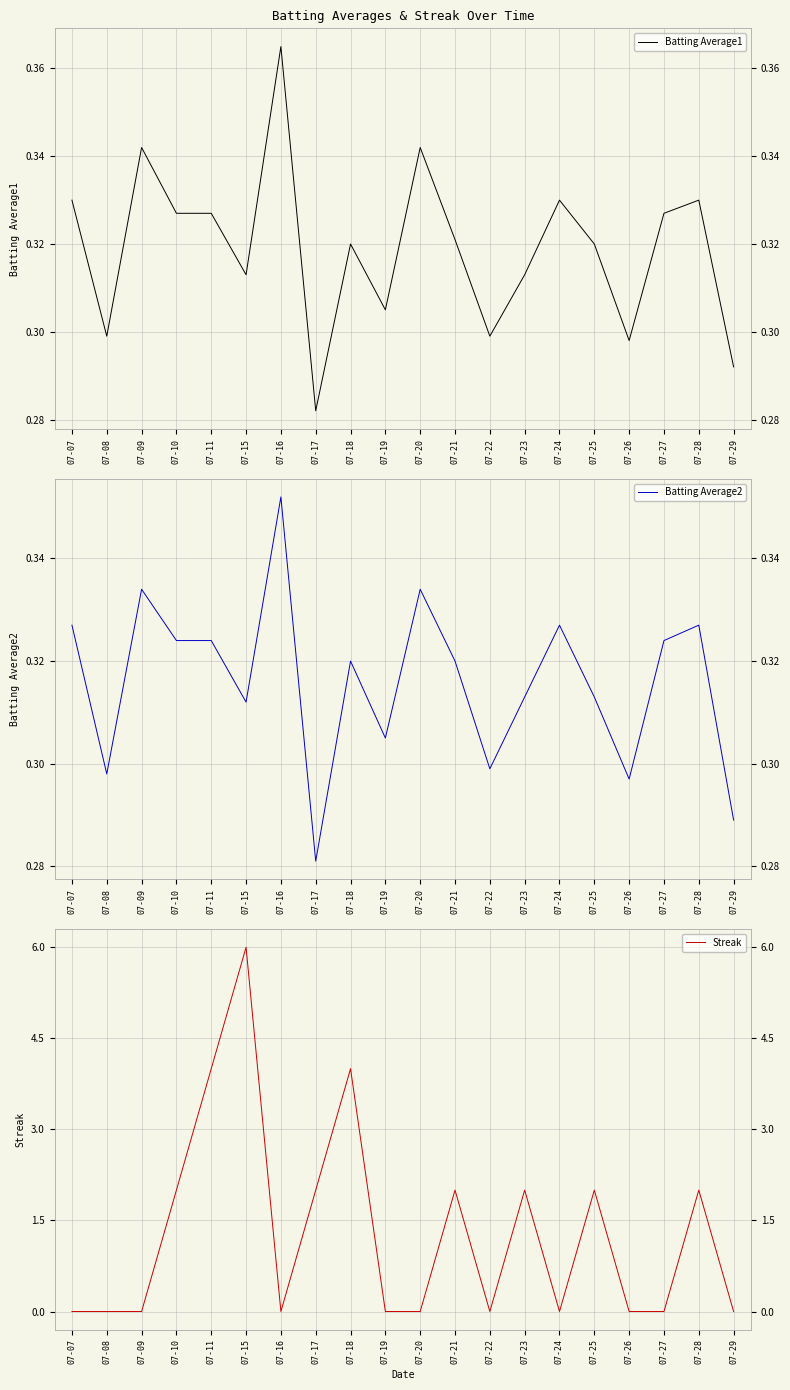

What is the average value of the Batting Average2 series?

0.3